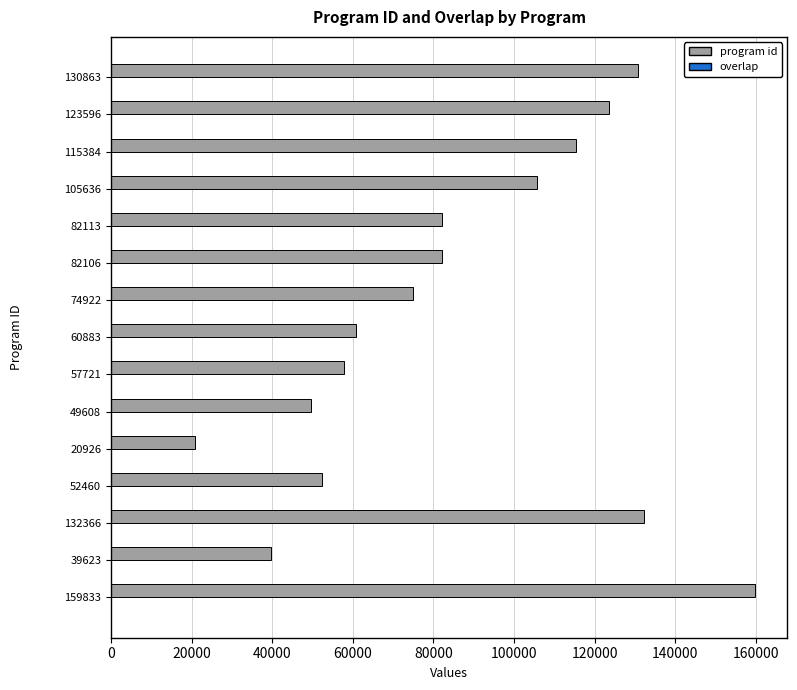

At which category is the sum across all series the highest?

159833